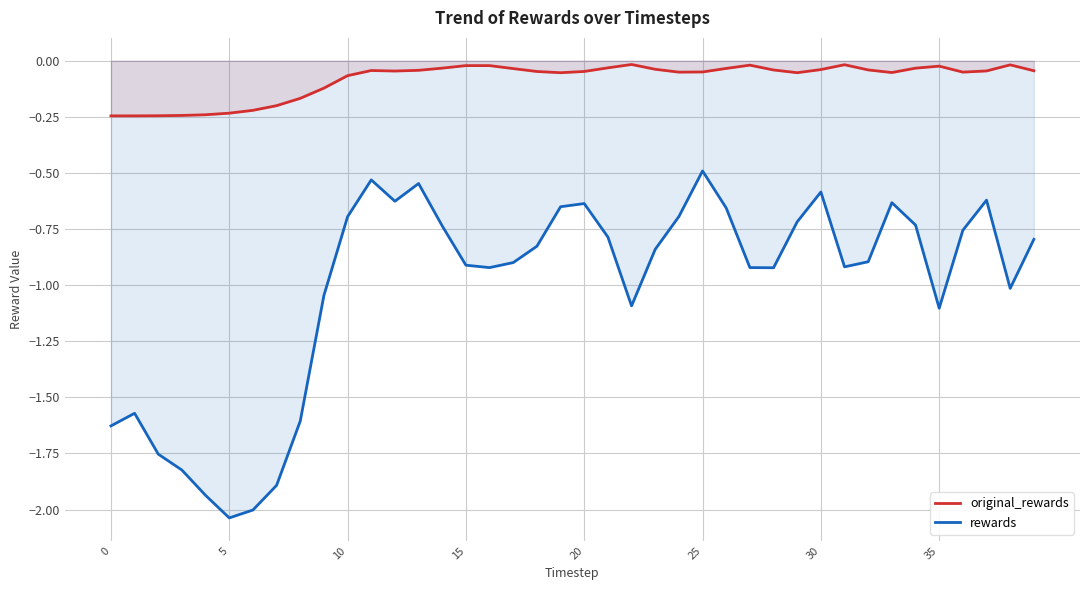

The value of original_rewards at 33 is -0.0. True or false?

False